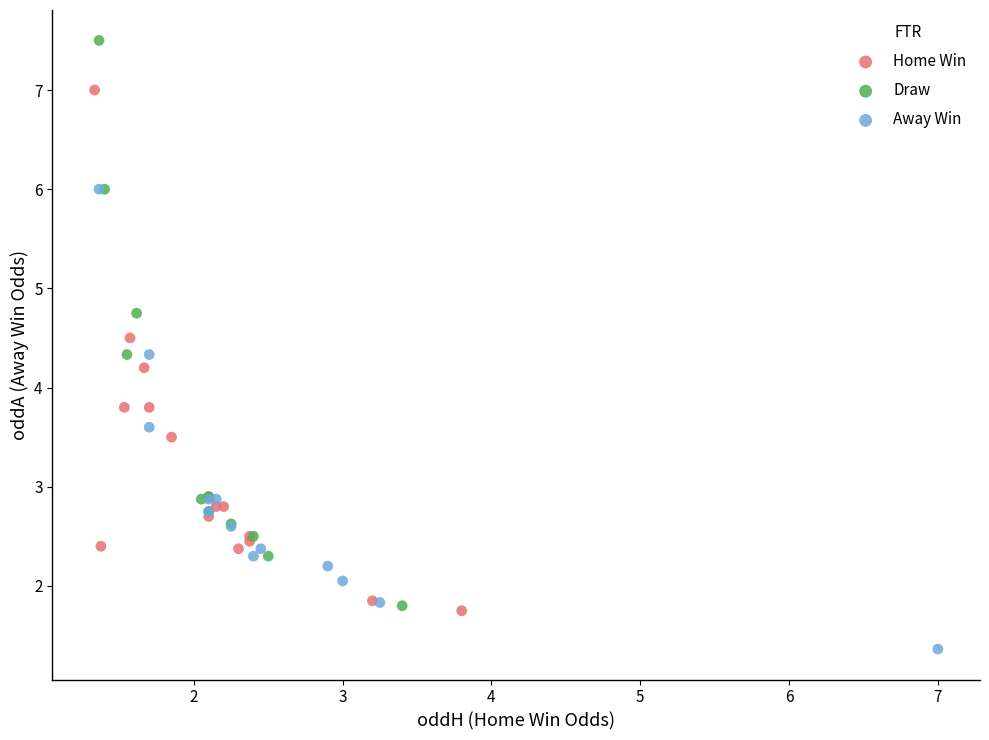

Which series reaches the maximum Y coordinate?

Draw